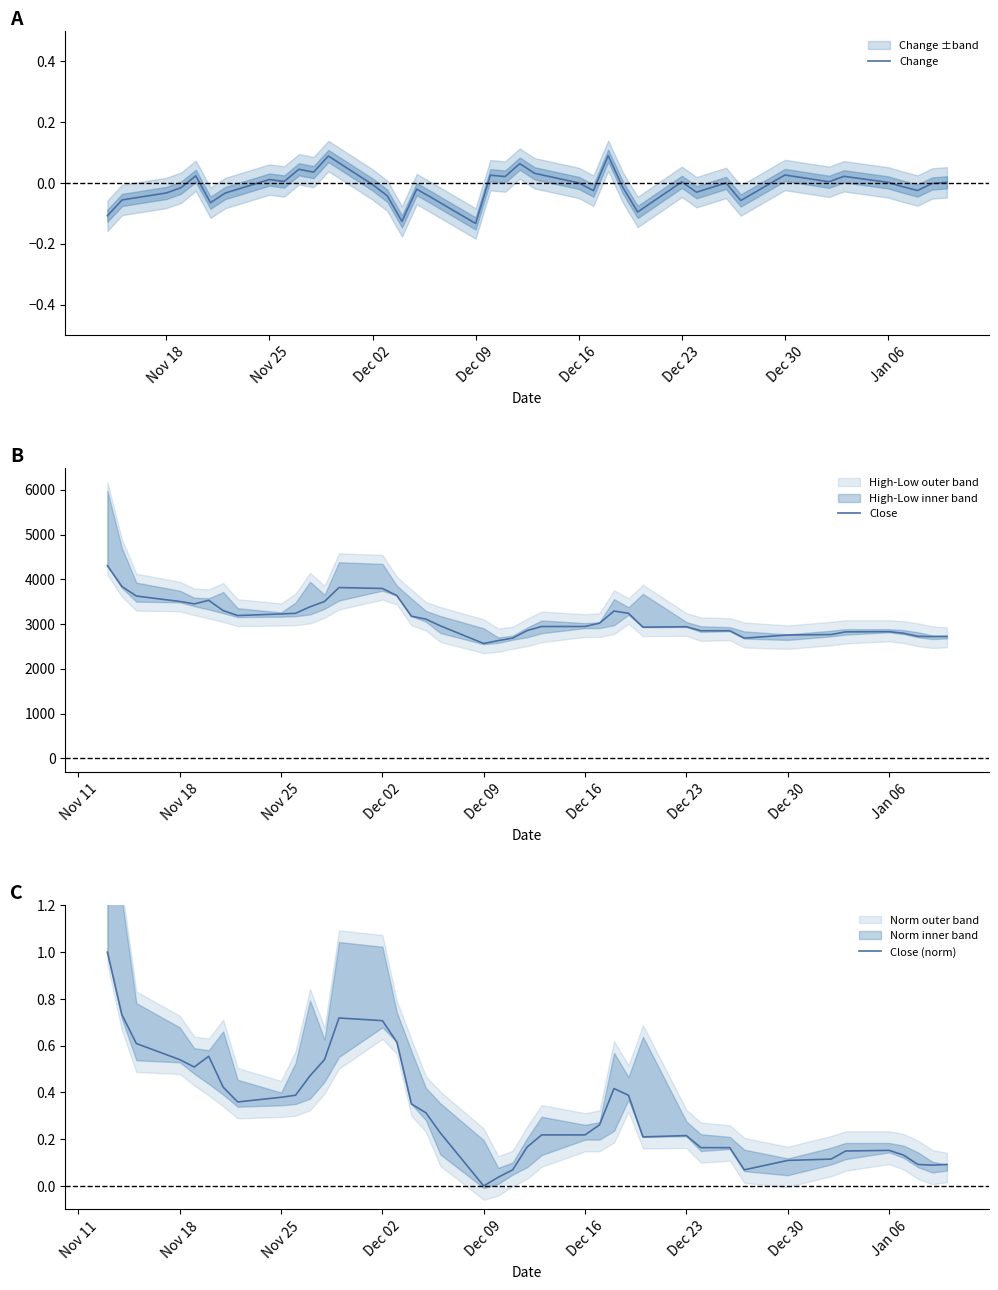

What is the lowest value of the Close series?

2565